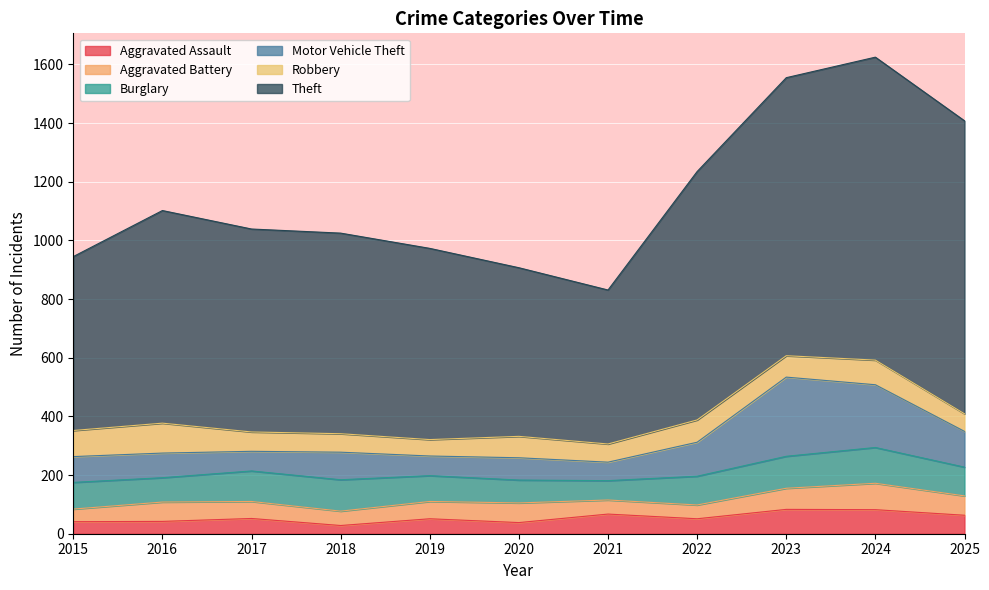

True or false: Theft and Motor Vehicle Theft cross at least once.

False